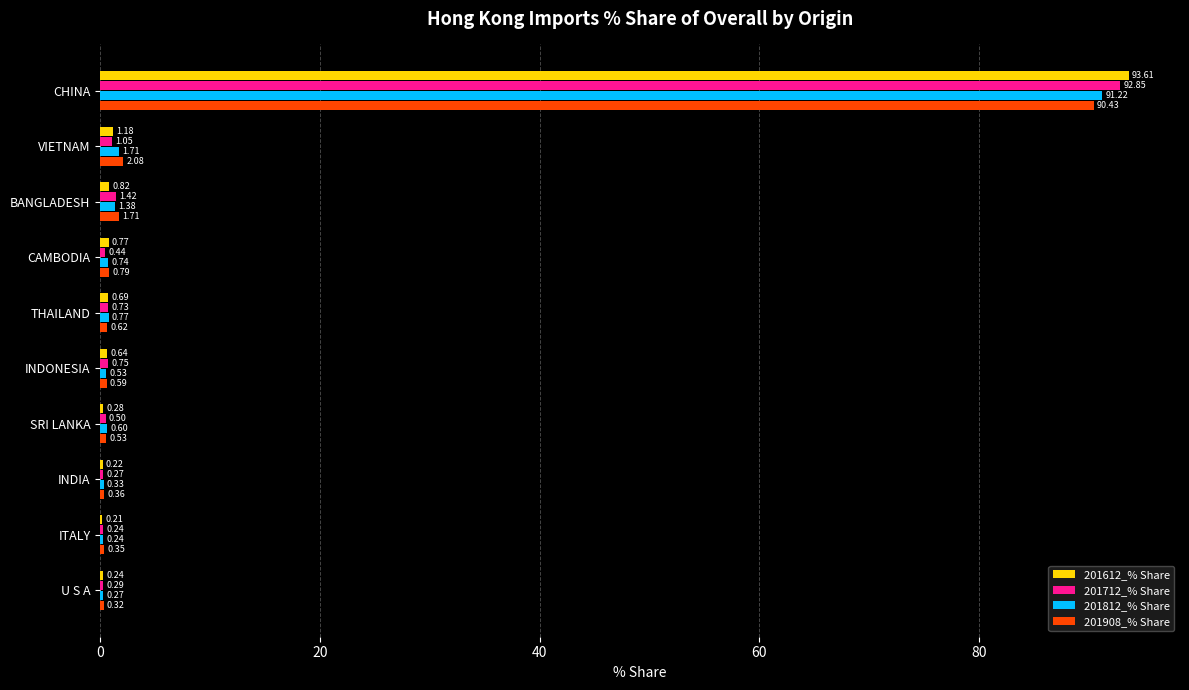

Where is 201612_% Share nearest to the value 46?

VIETNAM